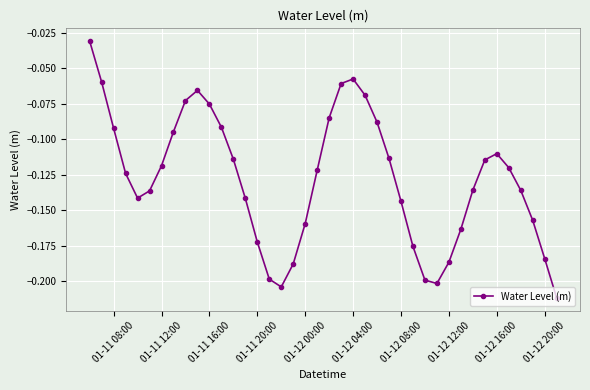

True or false: the data has more than 0 interior local peaks.

True